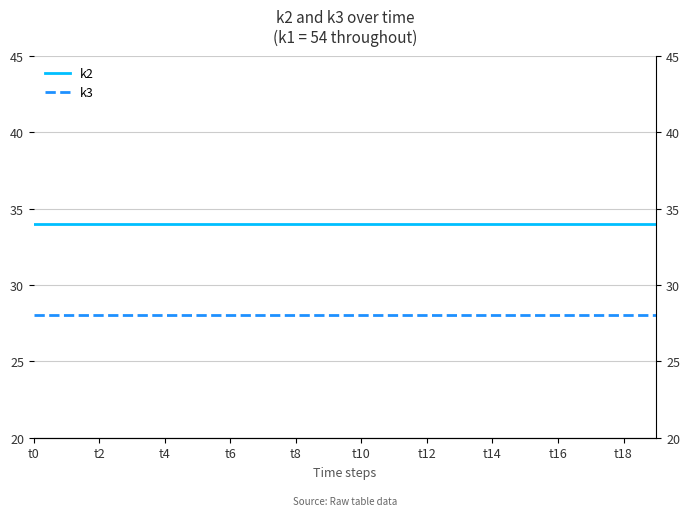

What is the value of the k3 point at the 2nd from the left?

28